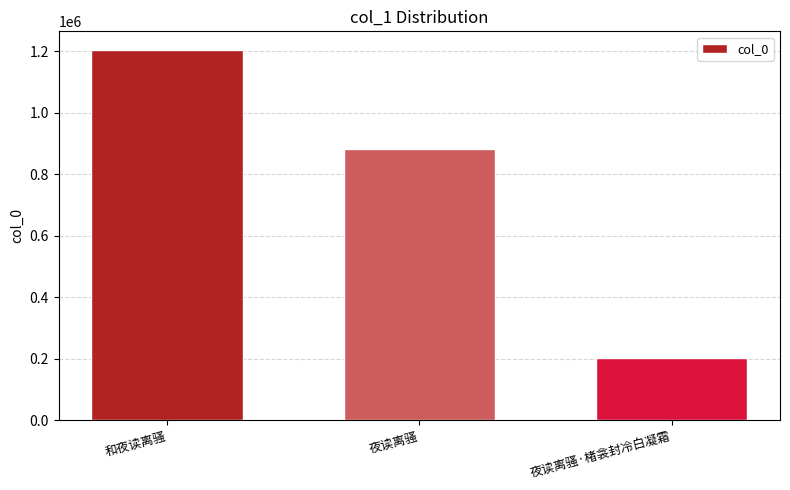

What is the approximate value at 和夜读离骚, to the nearest 100?

1204500